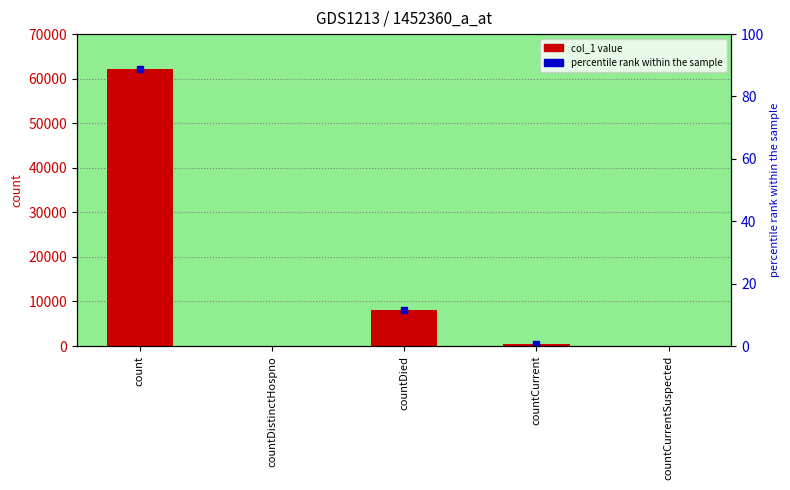

What position from the right is count?

5